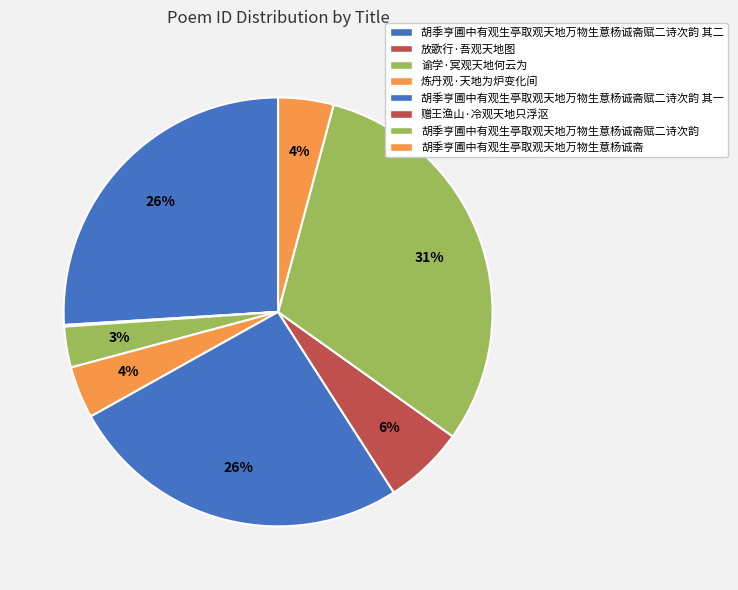

Is it true that 胡季亨圃中有观生亭取观天地万物生意杨诚斋赋二诗次韵 其一 is 12% of the pie?

False